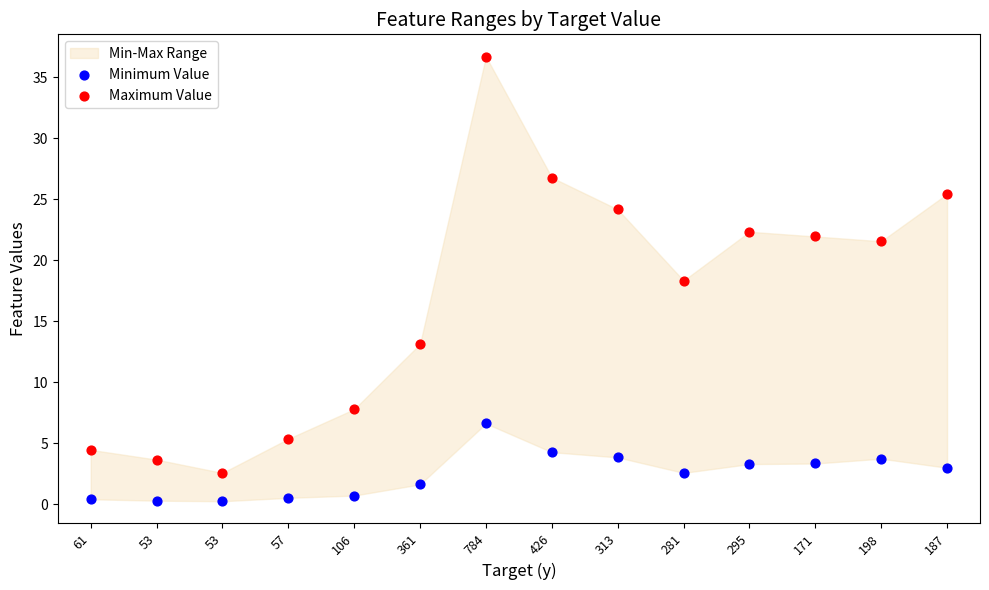

Which series reaches the maximum Y coordinate?

Maximum Value